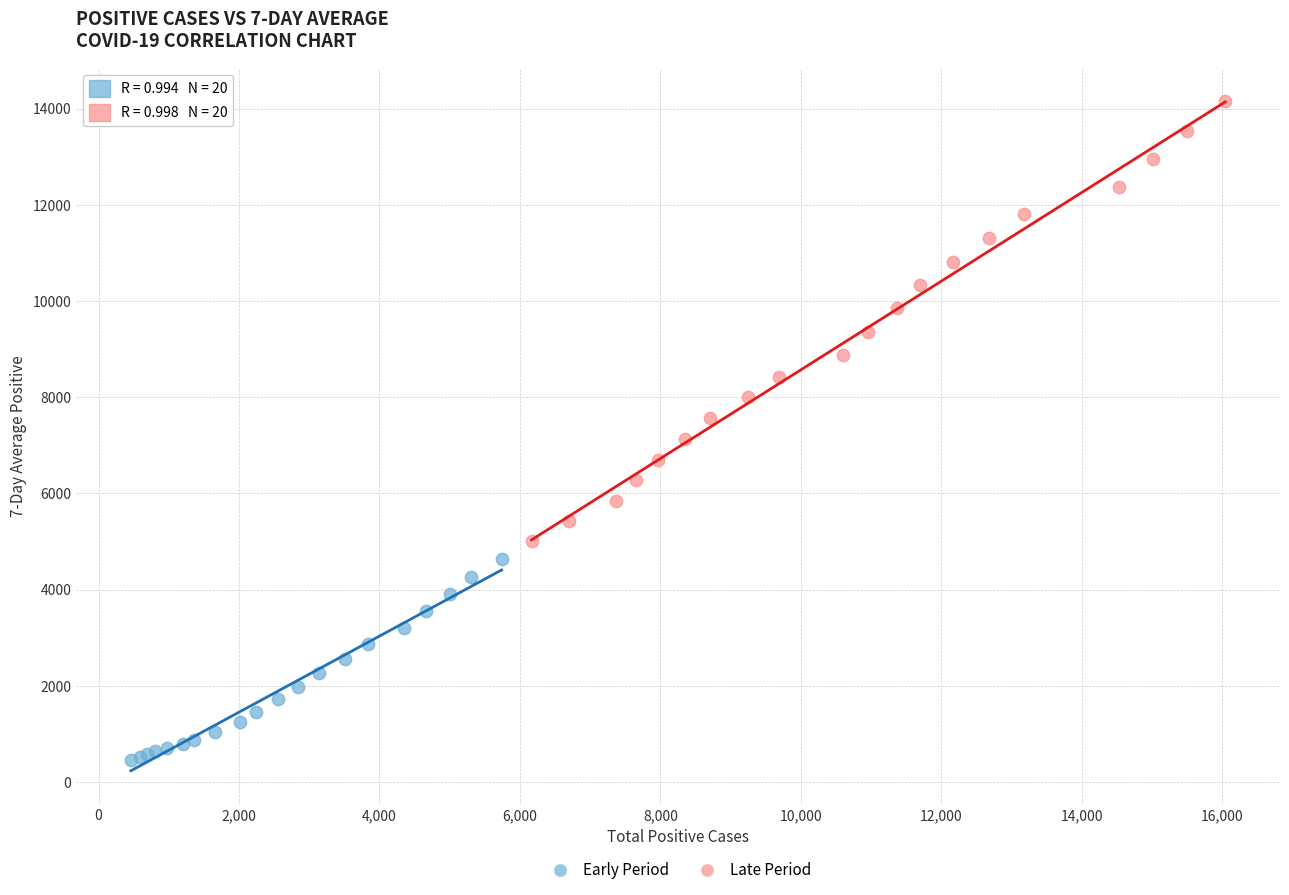

Which series has the largest Y range (max minus min)?

Late Period